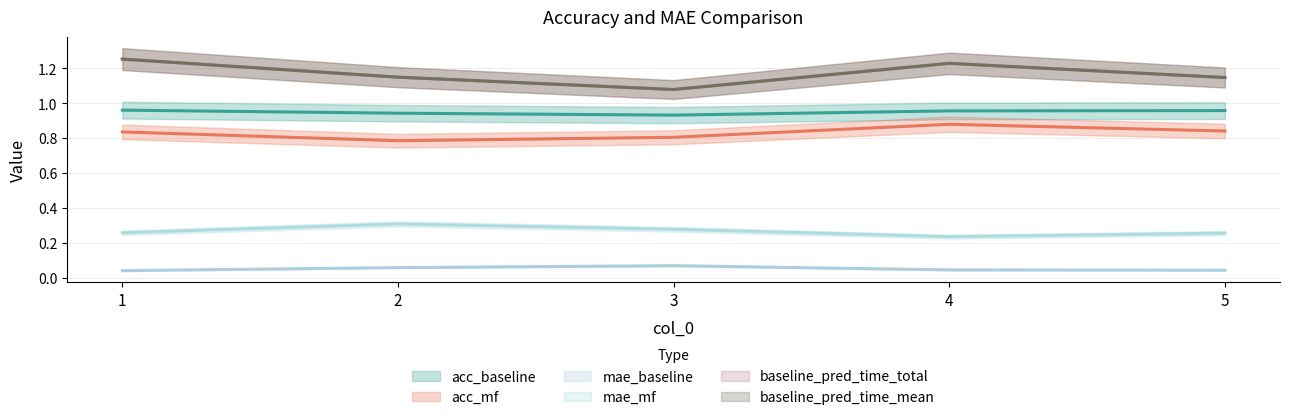

At which category does baseline_pred_time_mean reach its first local peak?

4